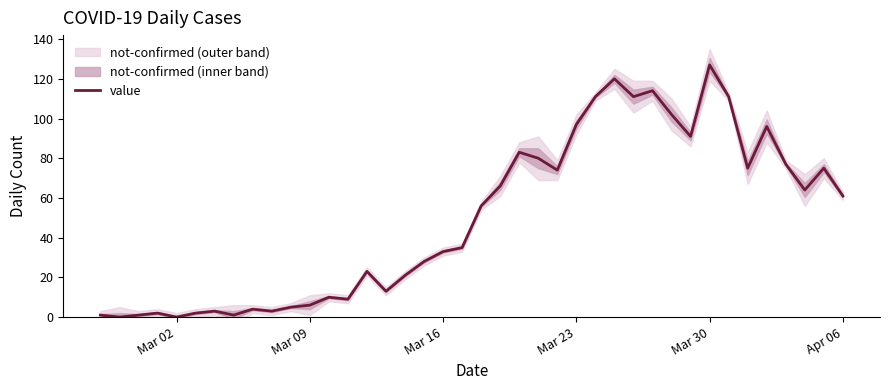

At which label does value reach its peak?

Mar 30